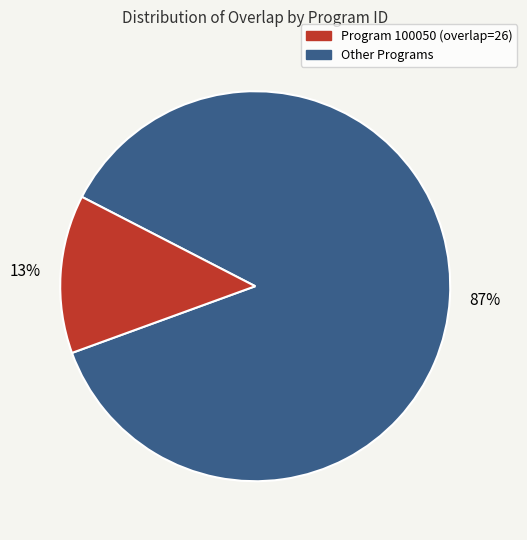

To the nearest percent, what is the average slice percentage?

50%